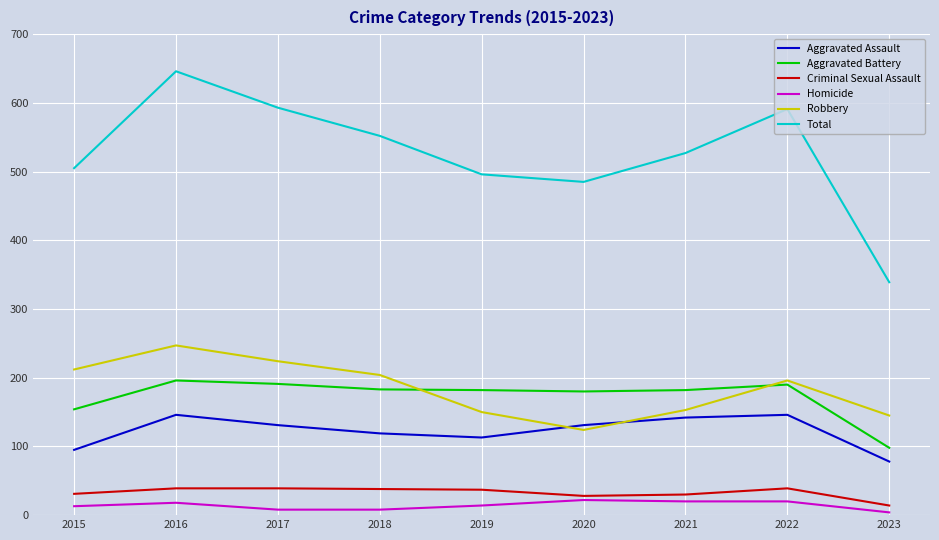

What is the sum of all Robbery values?

1655